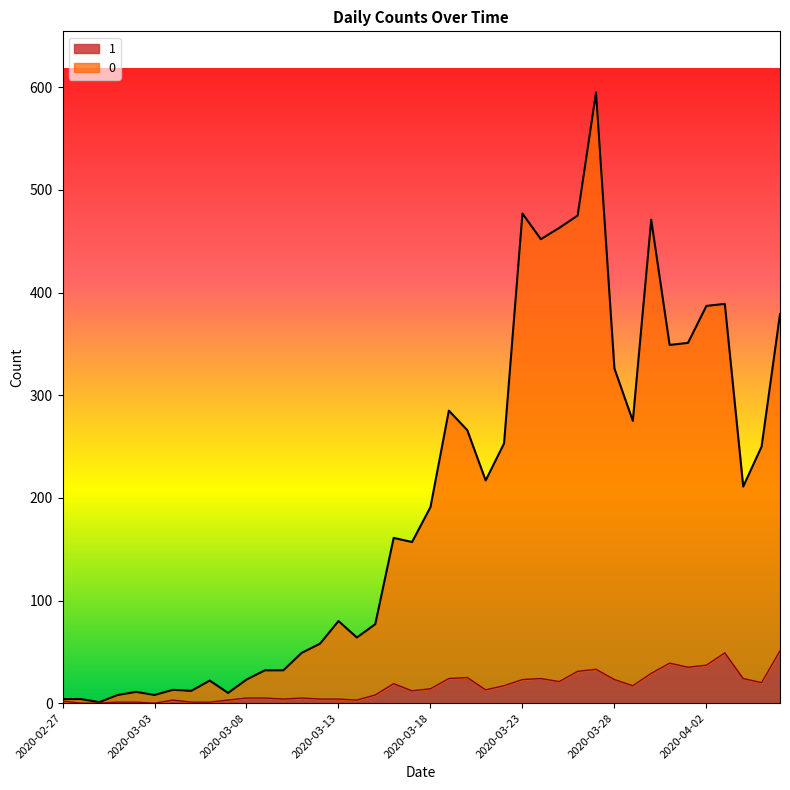

What is the spread (max minus min) of values at 2020-03-08?

18